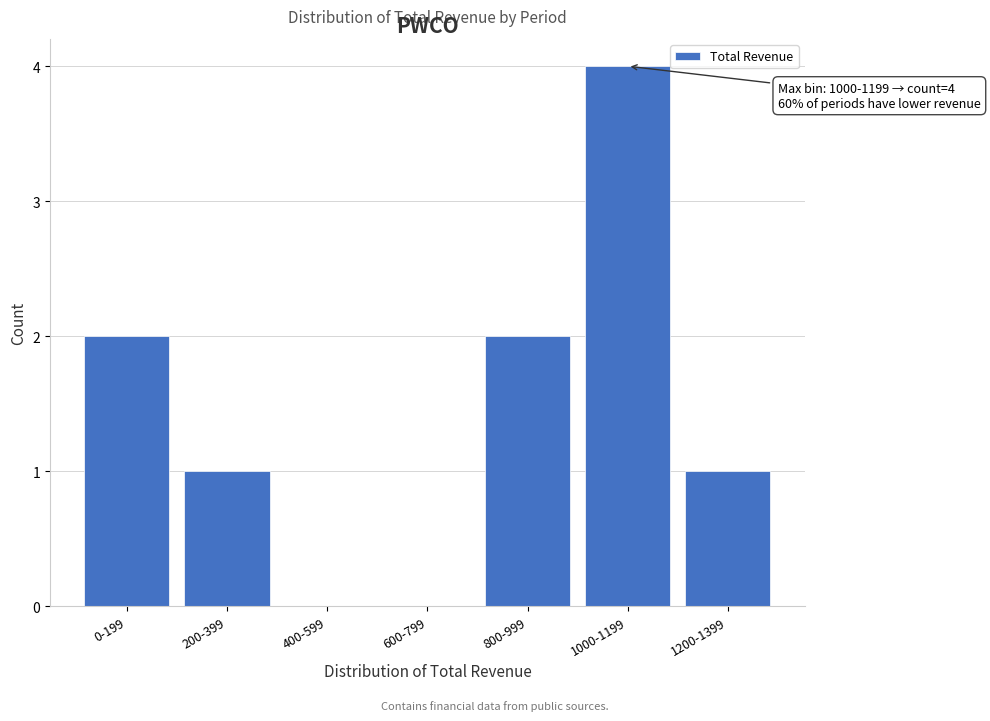

Reading left to right, extract all data points from this chart.

0-199=2	200-399=1	400-599=0	600-799=0	800-999=2	1000-1199=4	1200-1399=1